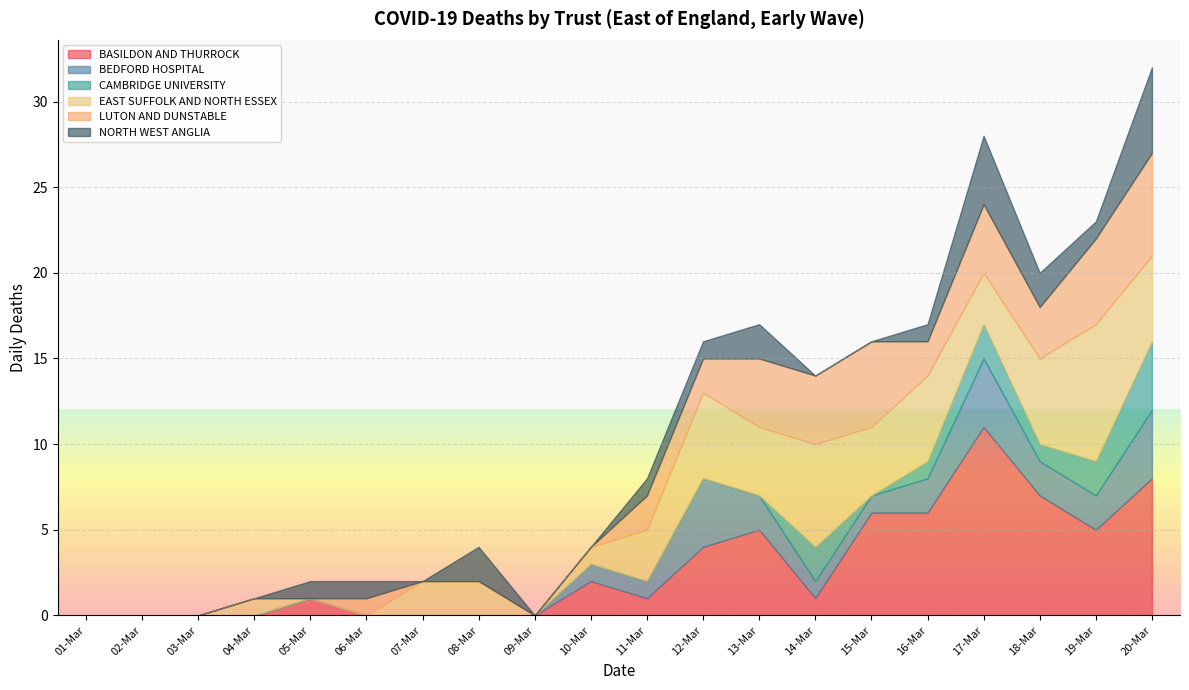

What is the maximum value for BASILDON AND THURROCK?

11